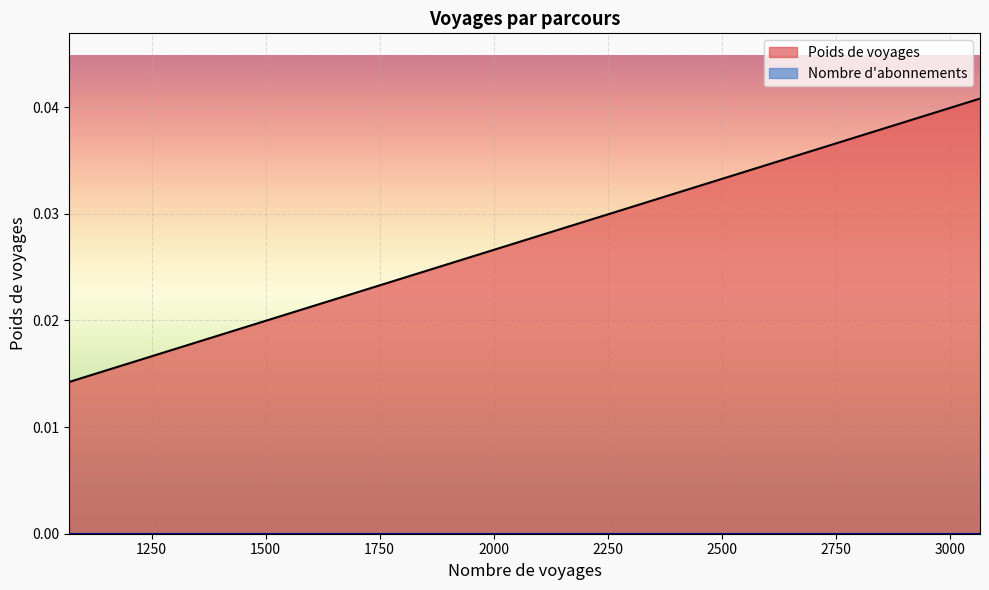

True or false: the data has more than 0 interior local peaks.

False